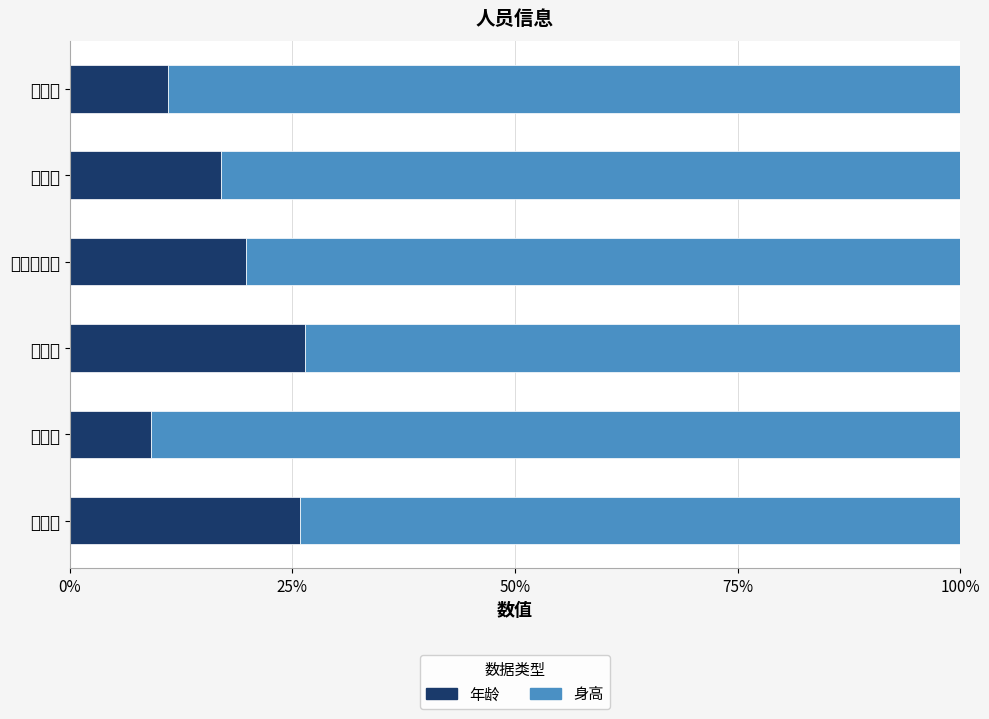

What is the sum of all 身高 values?

490.9